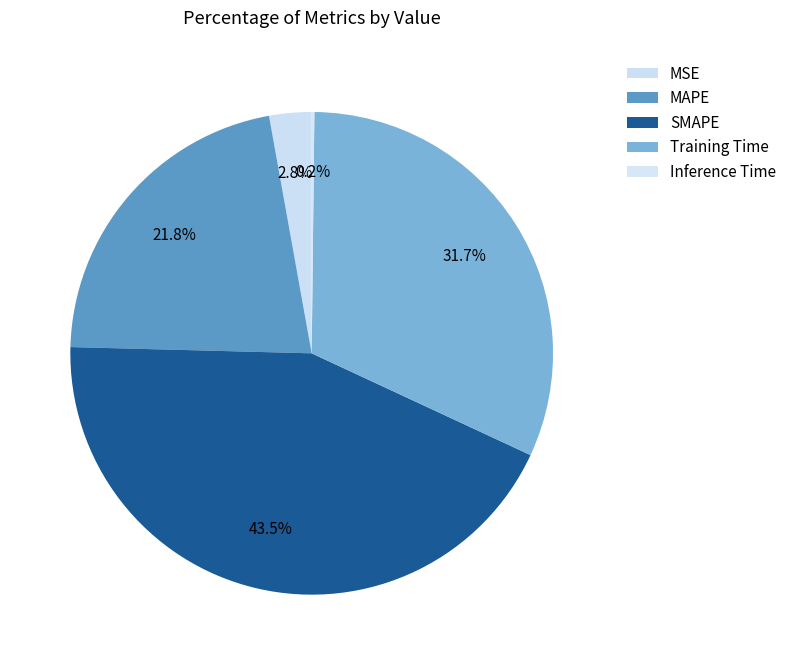

Is Training Time the majority of the pie?

No